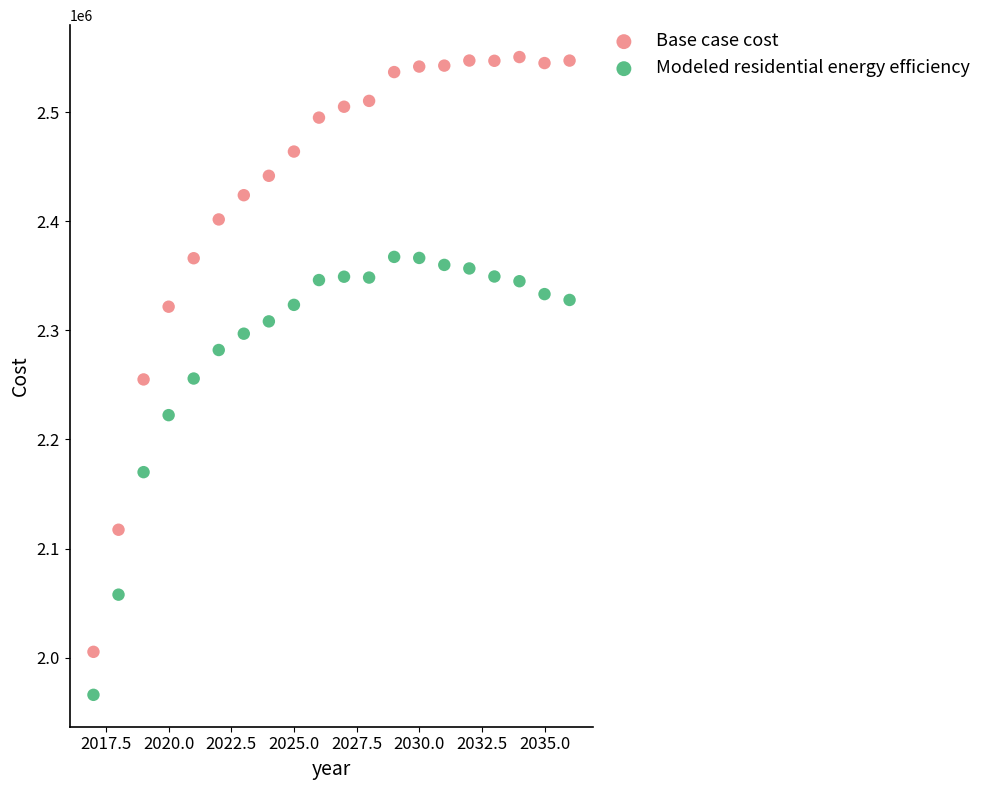

Which series contains the highest Y value?

Base case cost